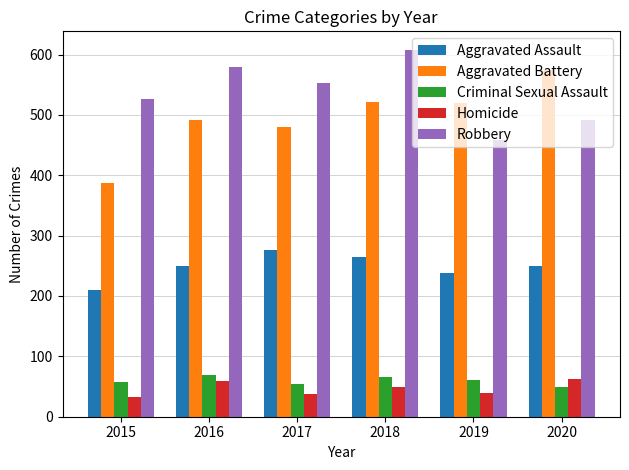

What is the minimum value shown in the chart?

32